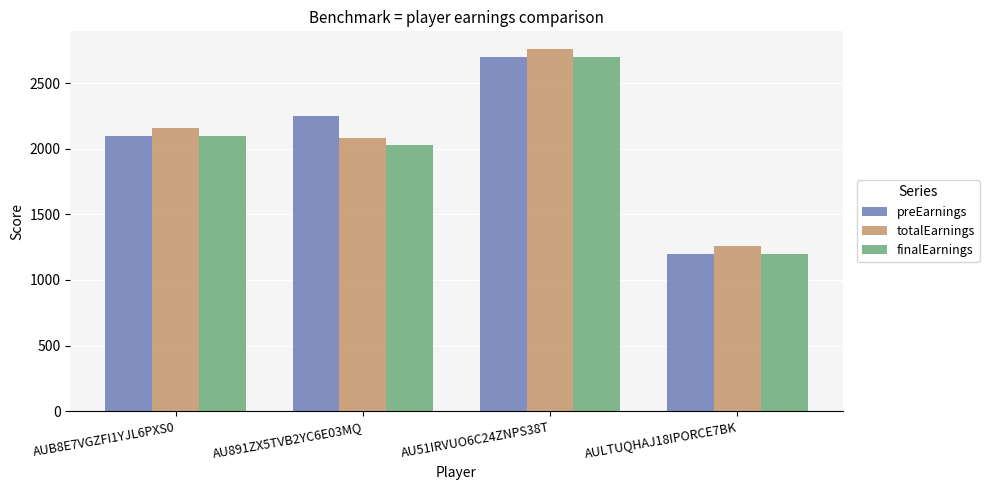

True or false: finalEarnings has a value of 1200.0 at AULTUQHAJ18IPORCE7BK.

True